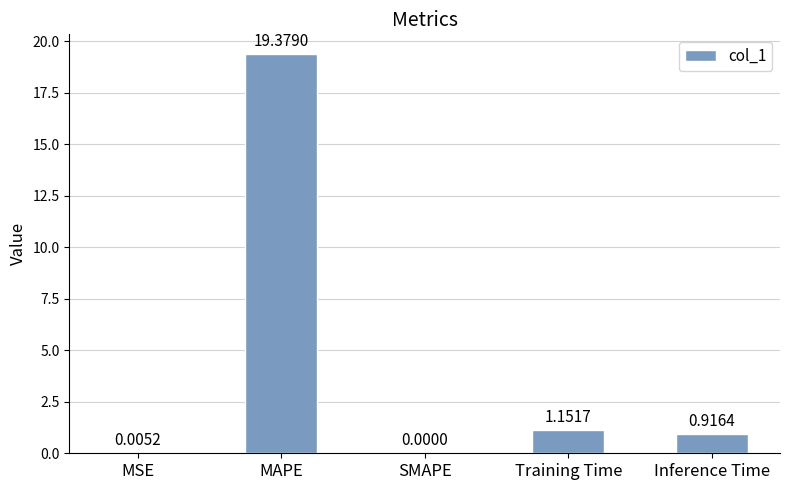

Which category has the highest value across all series?

MAPE